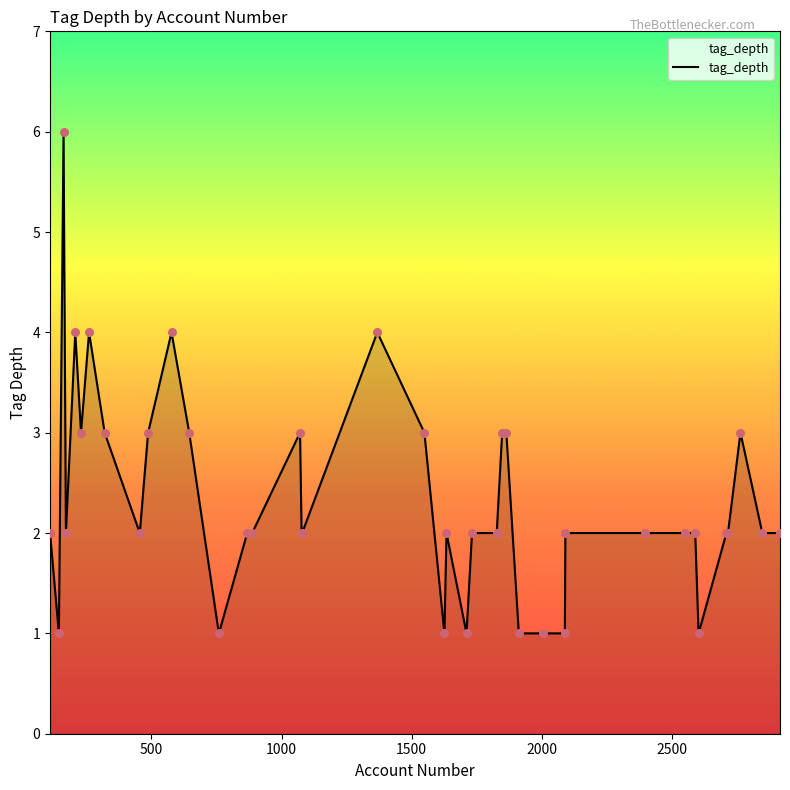

What is the greatest value displayed?

6